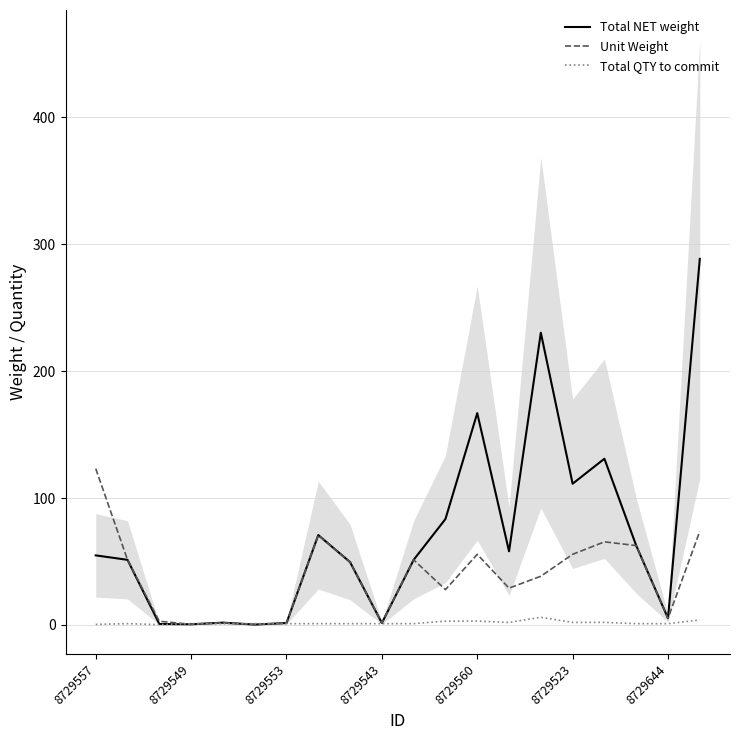

At 8729549, list the series in order from largest to smallest.

Total NET weight, Unit Weight, Total QTY to commit